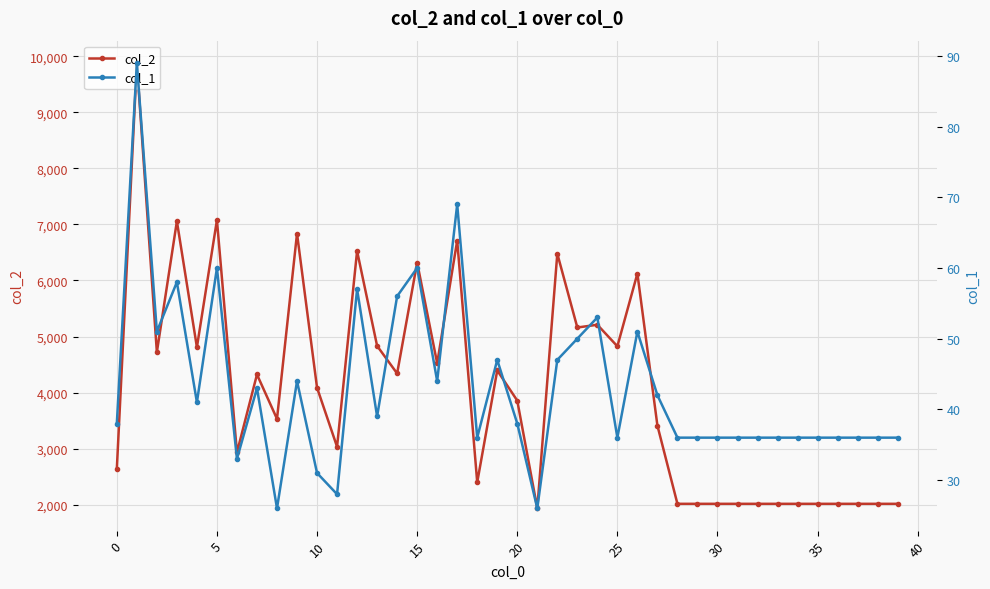

How many categories are shown in the chart?

40